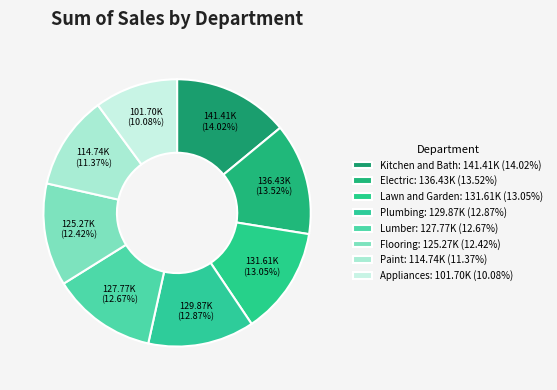

Do Lawn and Garden and Kitchen and Bath together represent more than half of the pie?

No